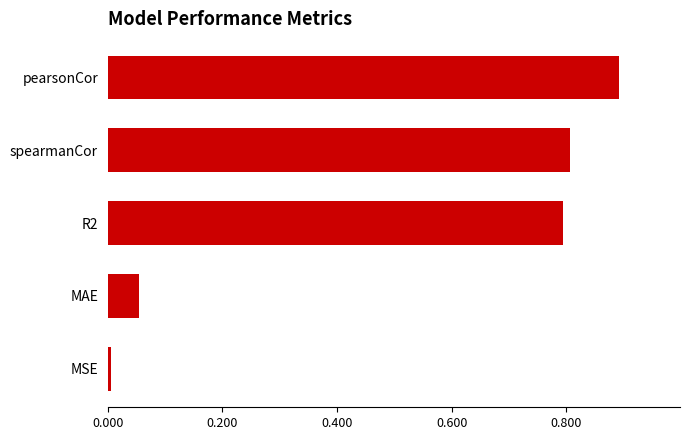

What is the average value?

0.5